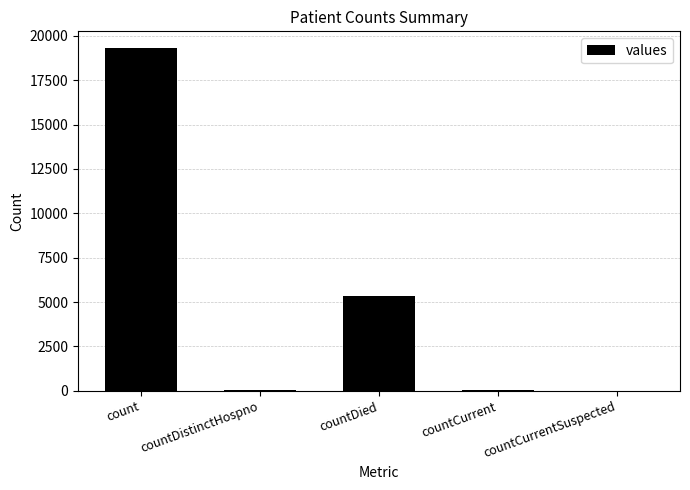

What is the sum of all values?

24697